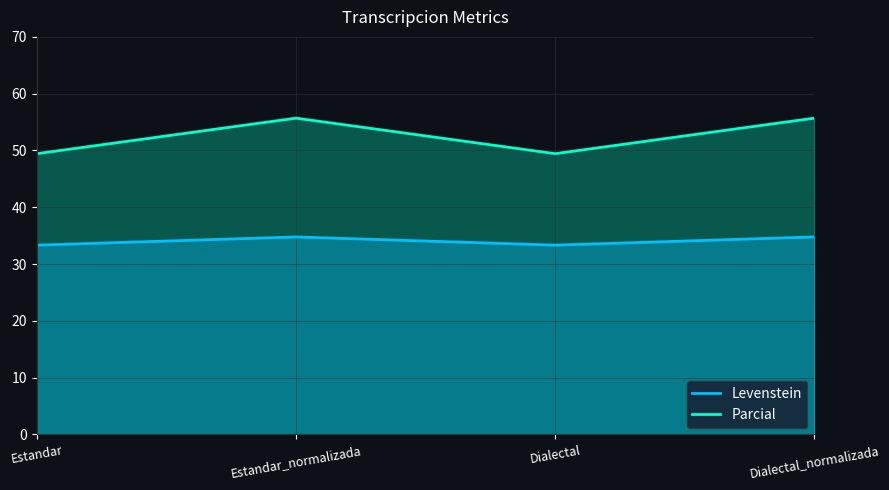

What is the sum of the Parcial values at Dialectal and Dialectal_normalizada?

68.1